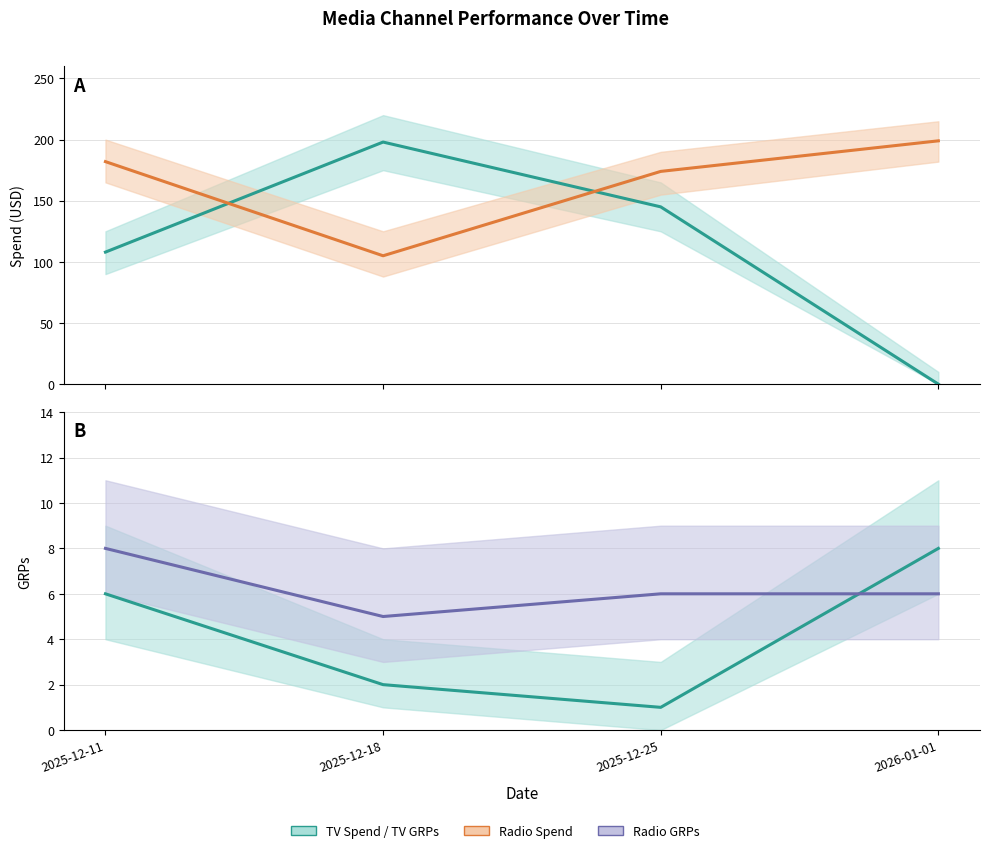

Which series has the largest total across all categories?

Radio Spend